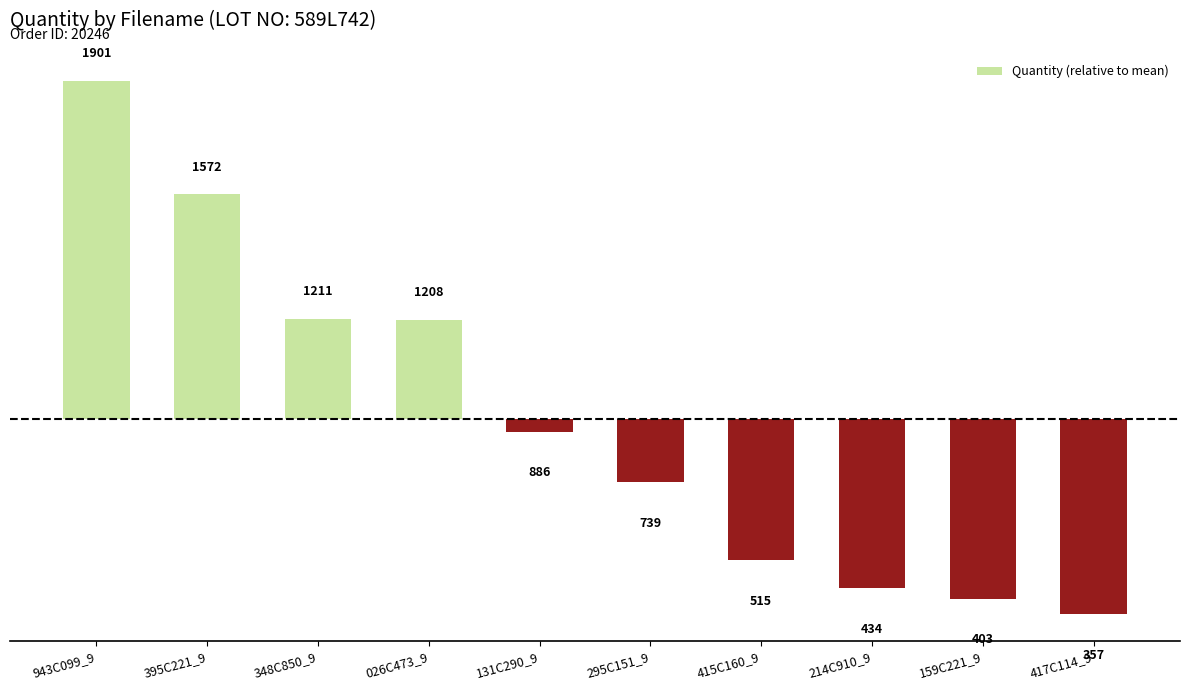

What is the change in value from 395C221_9 to 348C850_9?

-361.0